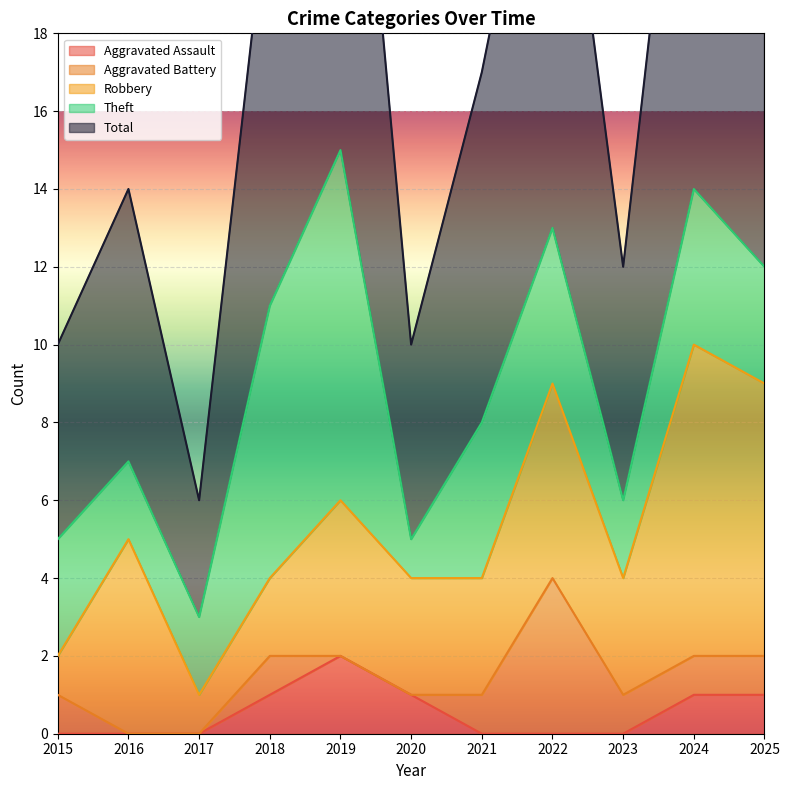

The value of Aggravated Assault at 2023 is 1. True or false?

False